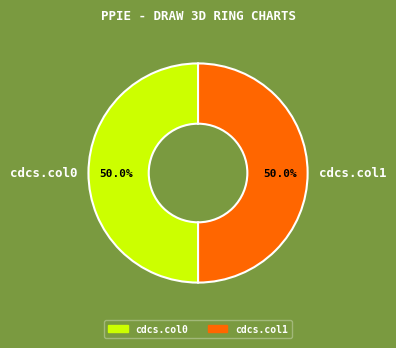

What portion of the pie excludes cdcs.col0?

50.0%